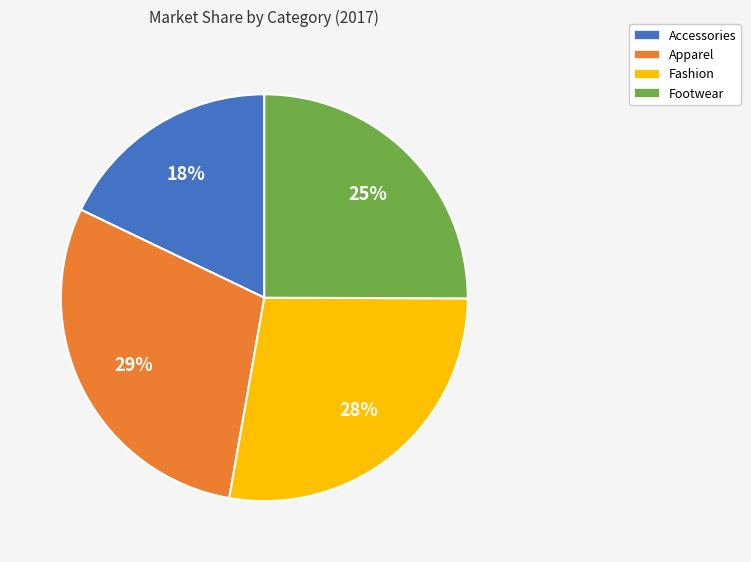

Which has a higher value, Fashion or Accessories?

Fashion